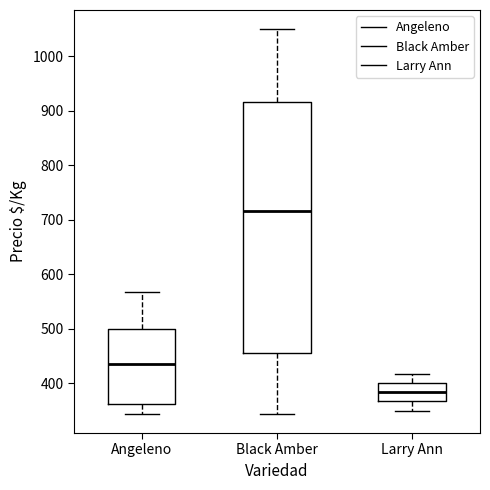

Comparing the boxes themselves (not the whiskers), which one is the tallest?

Black Amber